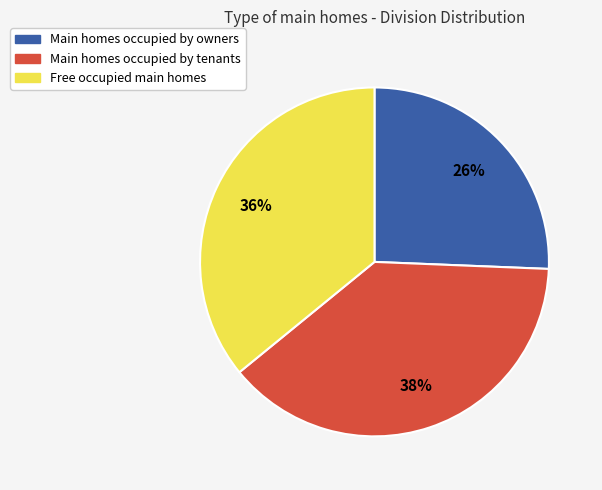

Is there any slice that represents more than half of the pie?

No